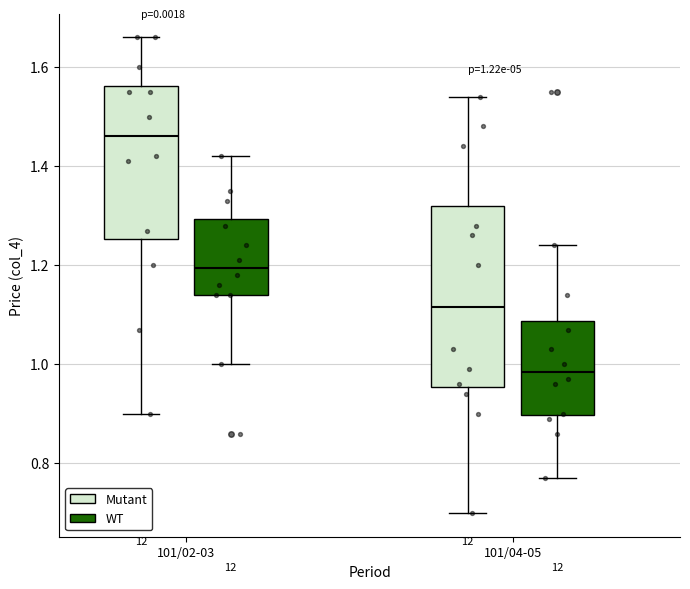

Which box's median line is the highest?

101/02-03 (Mutant)